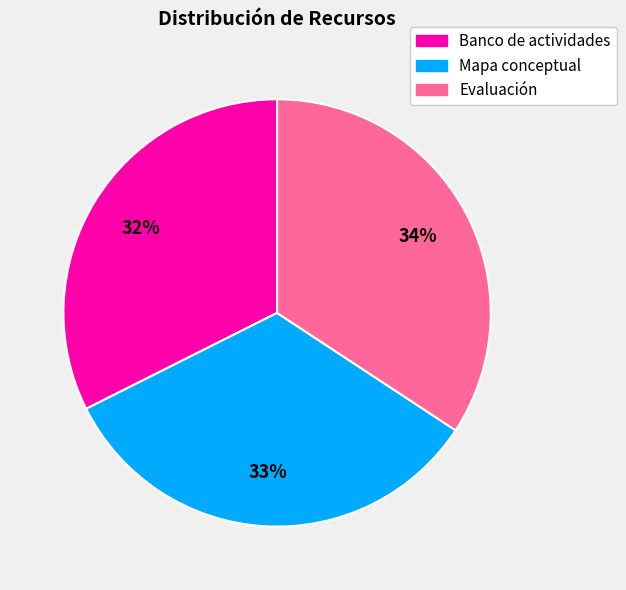

Which category has the smallest portion of the pie?

Banco de actividades